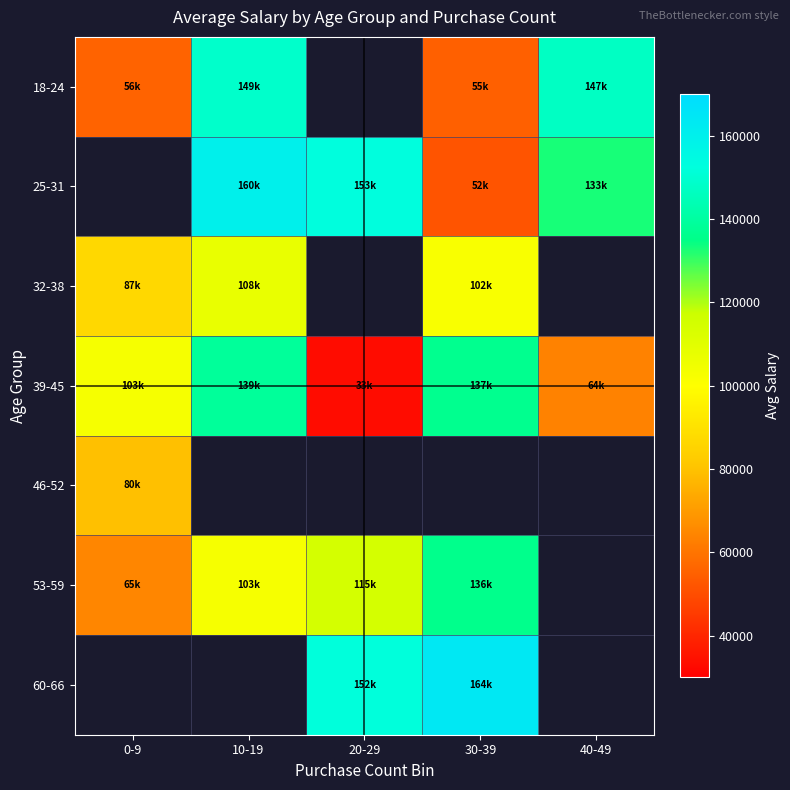

Count the number of data series in this chart.

7